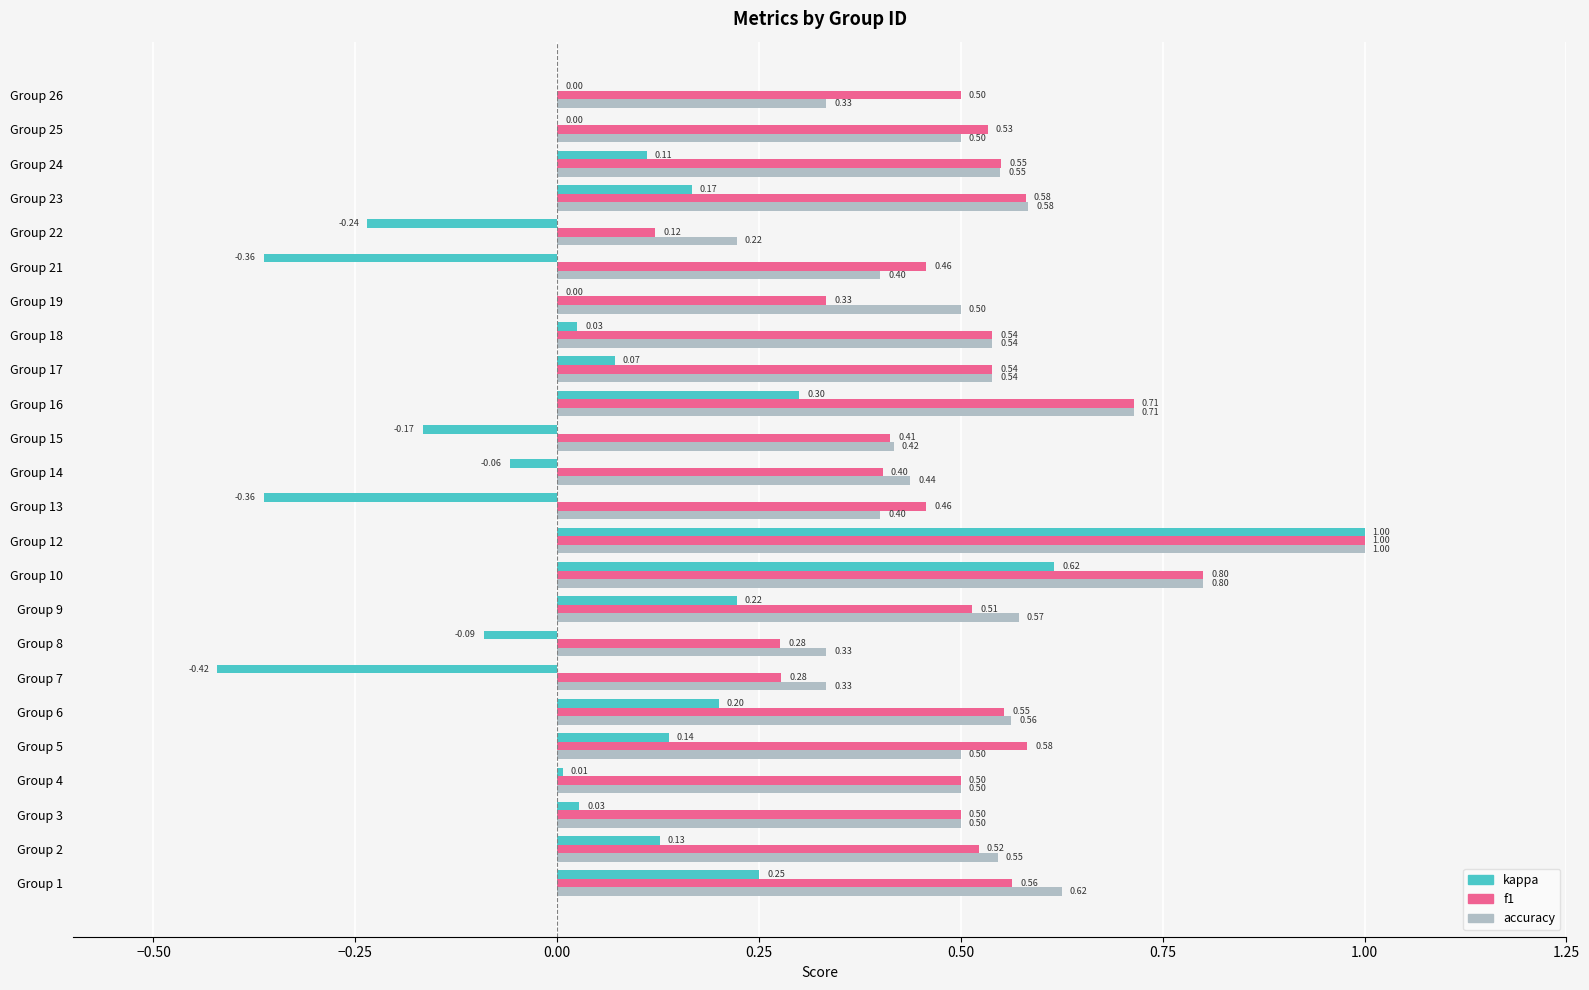

What is the total value across all series at Group 13?

0.5